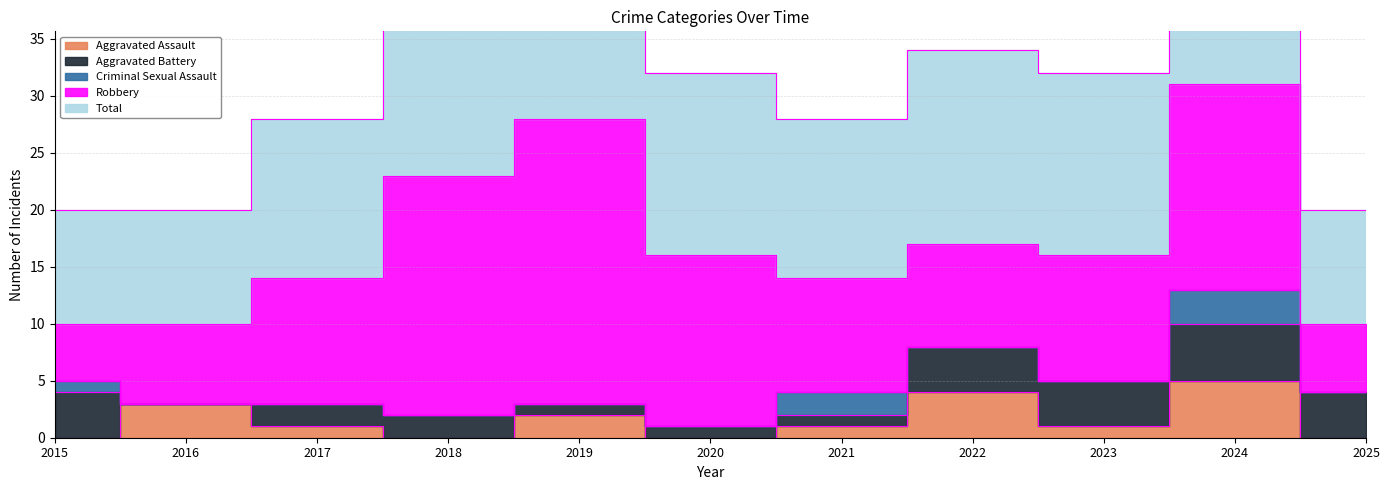

Reading right to left, extract all data points from this chart.

Aggravated Assault: 2025=0	2024=5	2023=1	2022=4	2021=1	2020=0	2019=2	2018=0	2017=1	2016=3	2015=0
Aggravated Battery: 2025=4	2024=5	2023=4	2022=4	2021=1	2020=1	2019=1	2018=2	2017=2	2016=0	2015=4
Criminal Sexual Assault: 2025=0	2024=3	2023=0	2022=0	2021=2	2020=0	2019=0	2018=0	2017=0	2016=0	2015=1
Robbery: 2025=6	2024=18	2023=11	2022=9	2021=10	2020=15	2019=25	2018=21	2017=11	2016=7	2015=5
Total: 2025=10	2024=31	2023=16	2022=17	2021=14	2020=16	2019=28	2018=23	2017=14	2016=10	2015=10